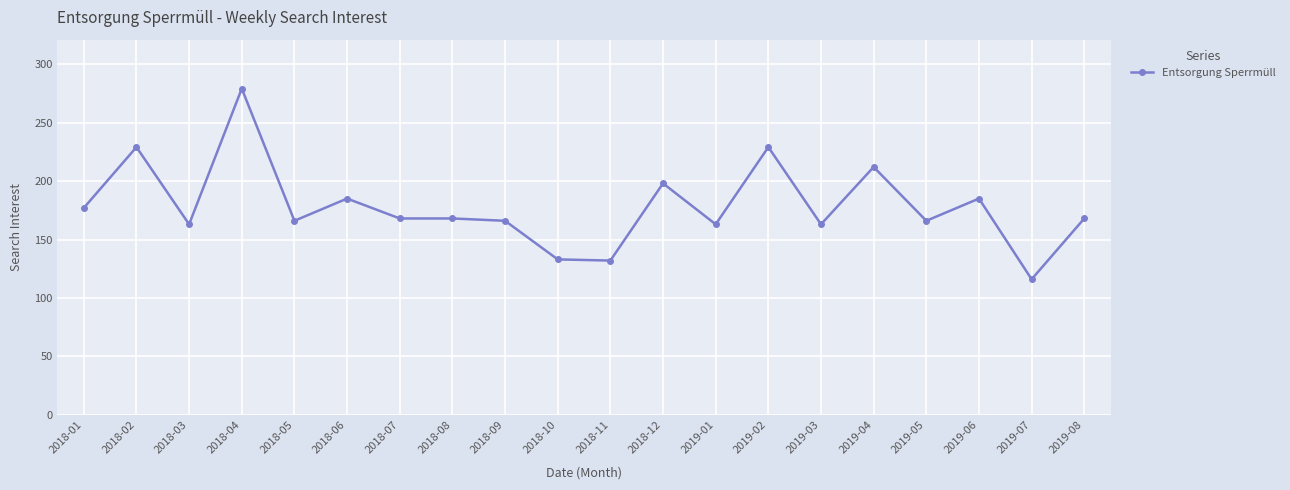

What is the ratio of the value at 2019-07 to the value at 2019-01?

0.7